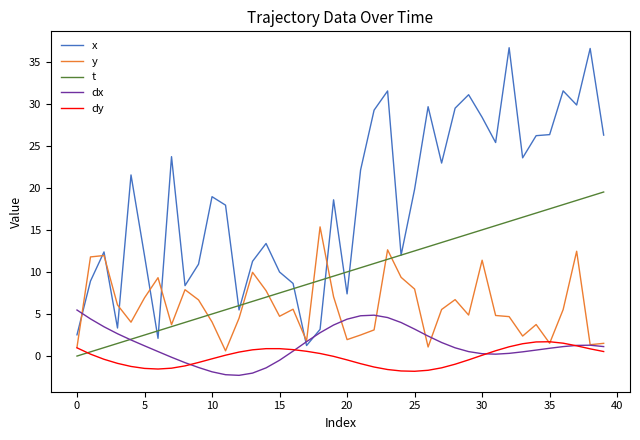

Which series has the largest range (max minus min)?

x